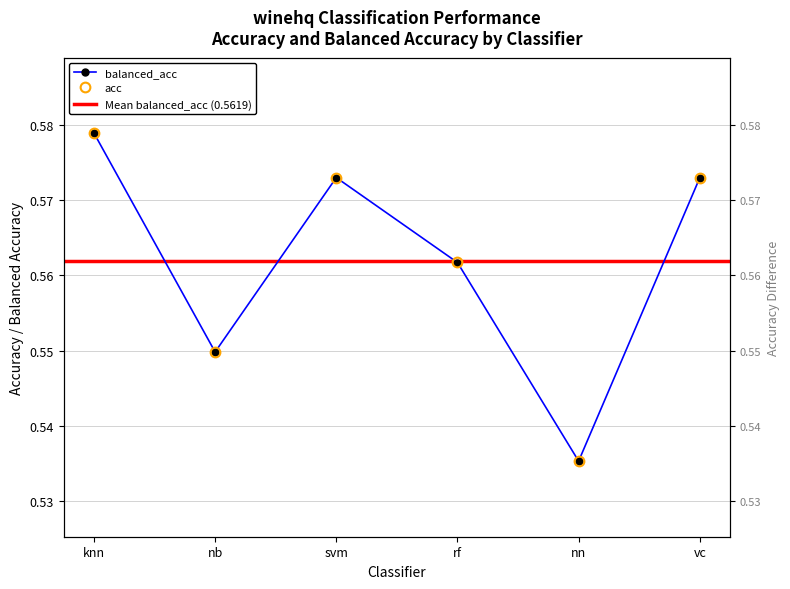

Is it true that acc equals 0.2 at knn?

False